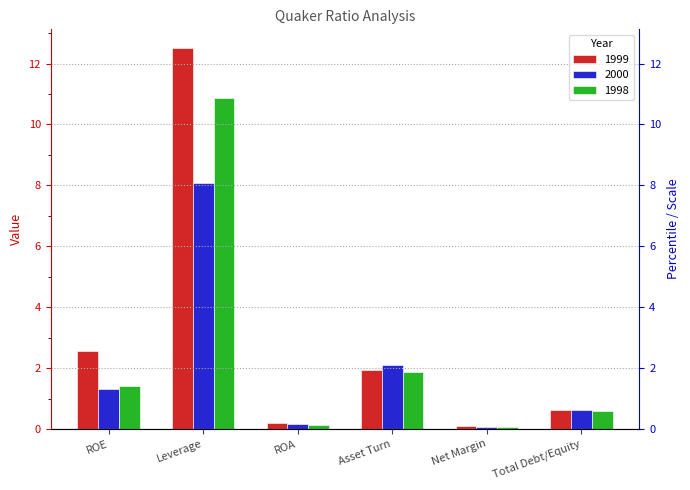

What is the sum of all 2000 values?

12.4